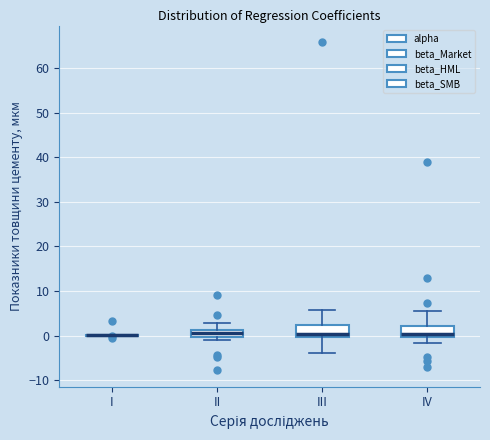

Reading left to right, transcribe this box plot: for each box, give where its median line is, the range the box spans, and where its two whiskers end, as read against the y-axis. The values are not printed on the chart, so give them approximately, as read against the axis.

I: box collapsed to a line at 0, whiskers 0 to 0
II: median 1 (just below the box's upper edge), box 0 to 1, whiskers -1 to 3
III: median 0 (just above the box's lower edge), box 0 to 2, whiskers -4 to 6
IV: median 0 (just above the box's lower edge), box 0 to 2, whiskers -2 to 5